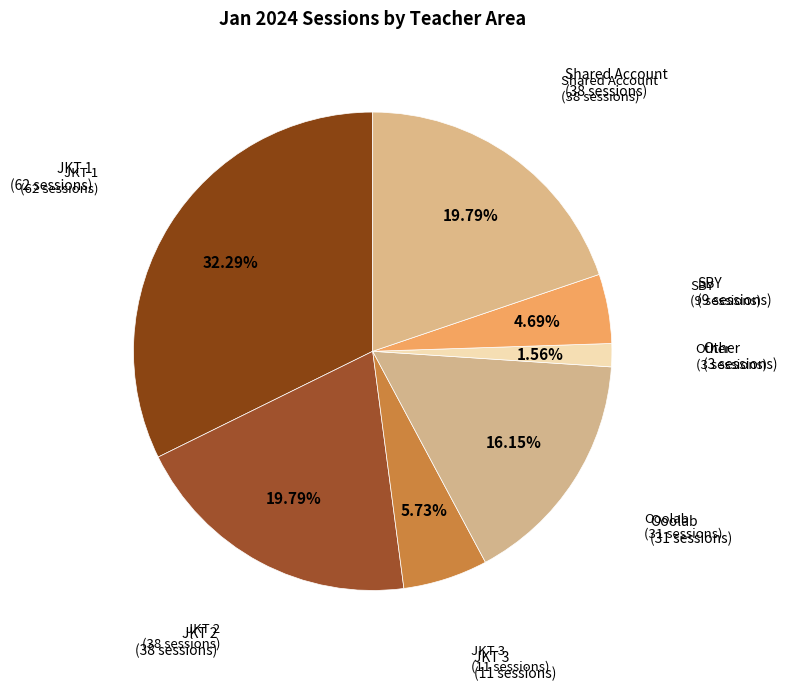

Is there any slice that represents more than half of the pie?

No